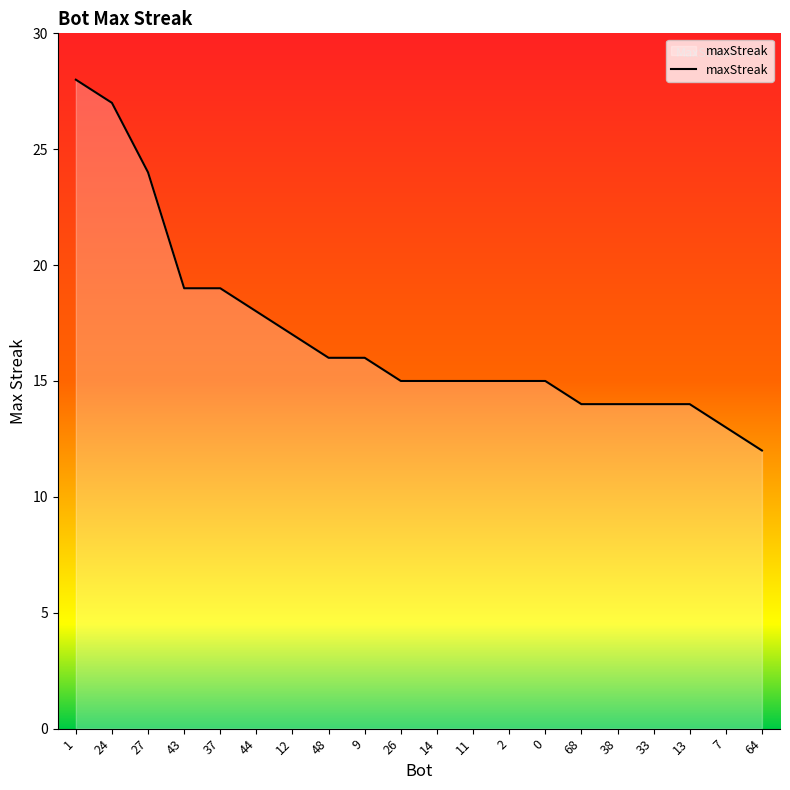

What position from the left is 0?

14